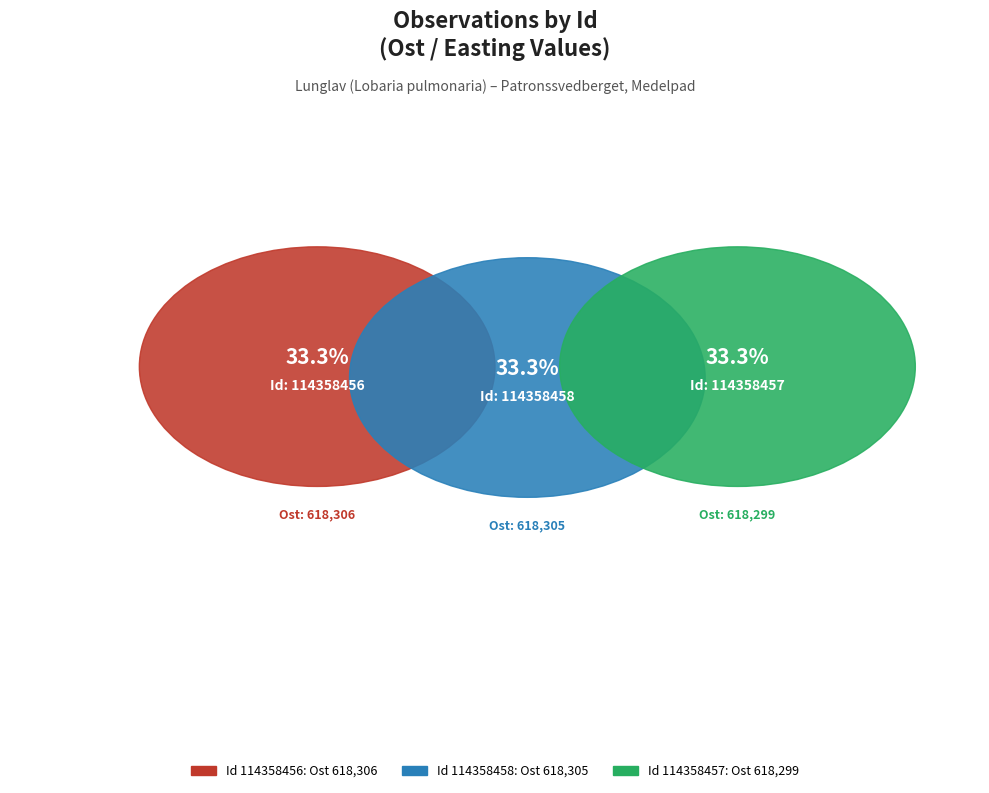

To the nearest percent, what percentage of the pie is 114358457?

33%